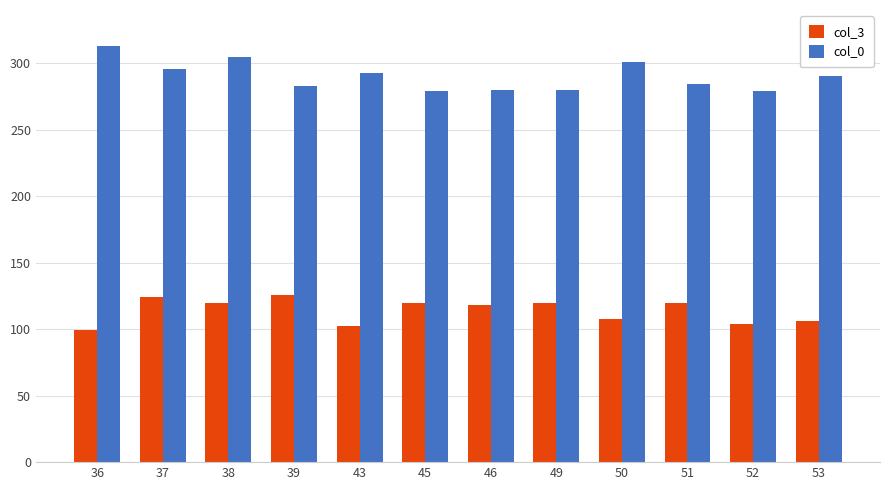

List the series in order of their overall mean, highest first.

col_0, col_3